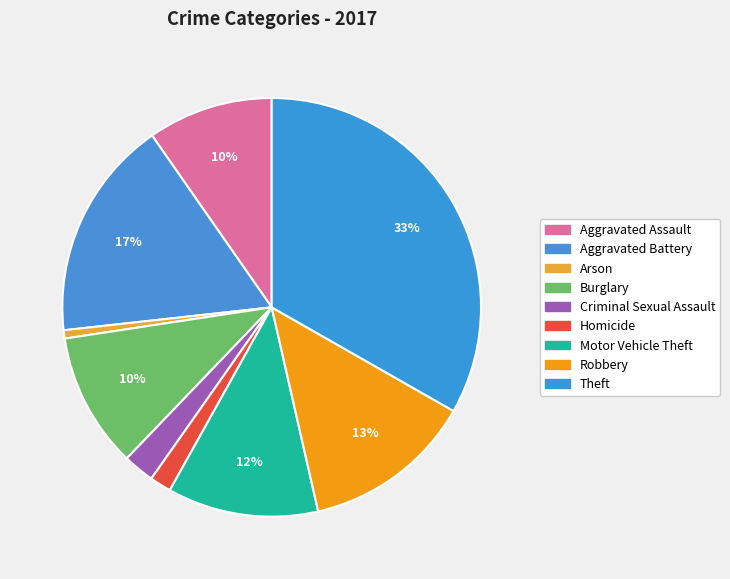

Is there any slice that represents more than half of the pie?

No